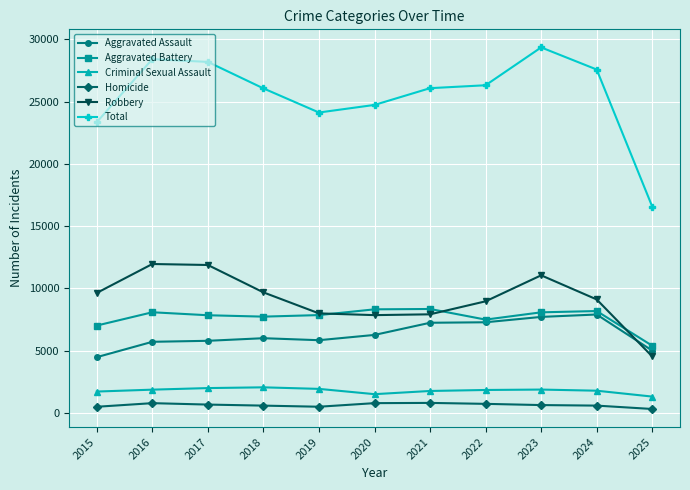

What is the average value of the Aggravated Assault series?

6294